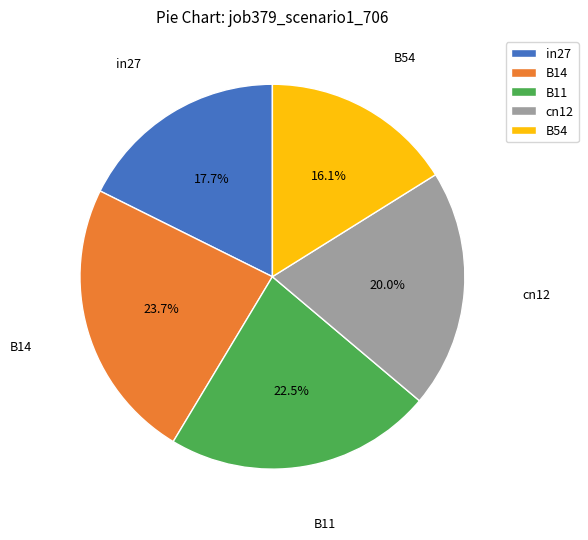

What is the largest slice in the pie chart?

B14